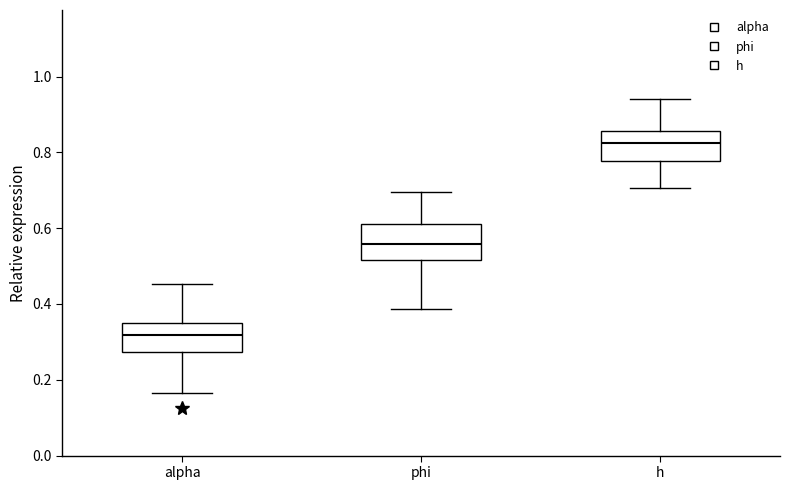

Where is the upper edge of the box for phi on the y-axis? The values are not printed on the chart, so give them approximately, as read against the axis.

0.62